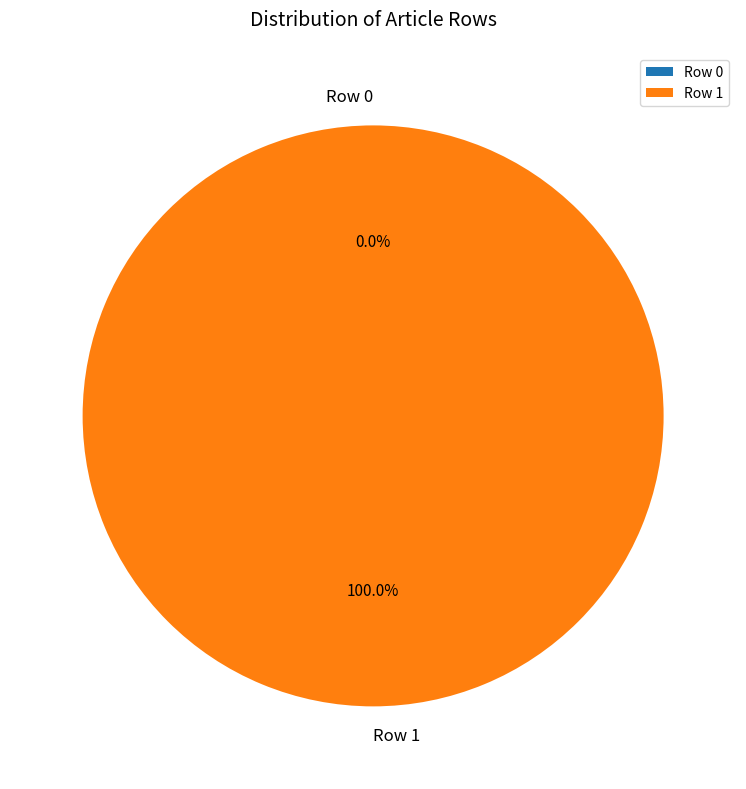

Combined, what portion of the pie is Row 1 and Row 0?

100.0%